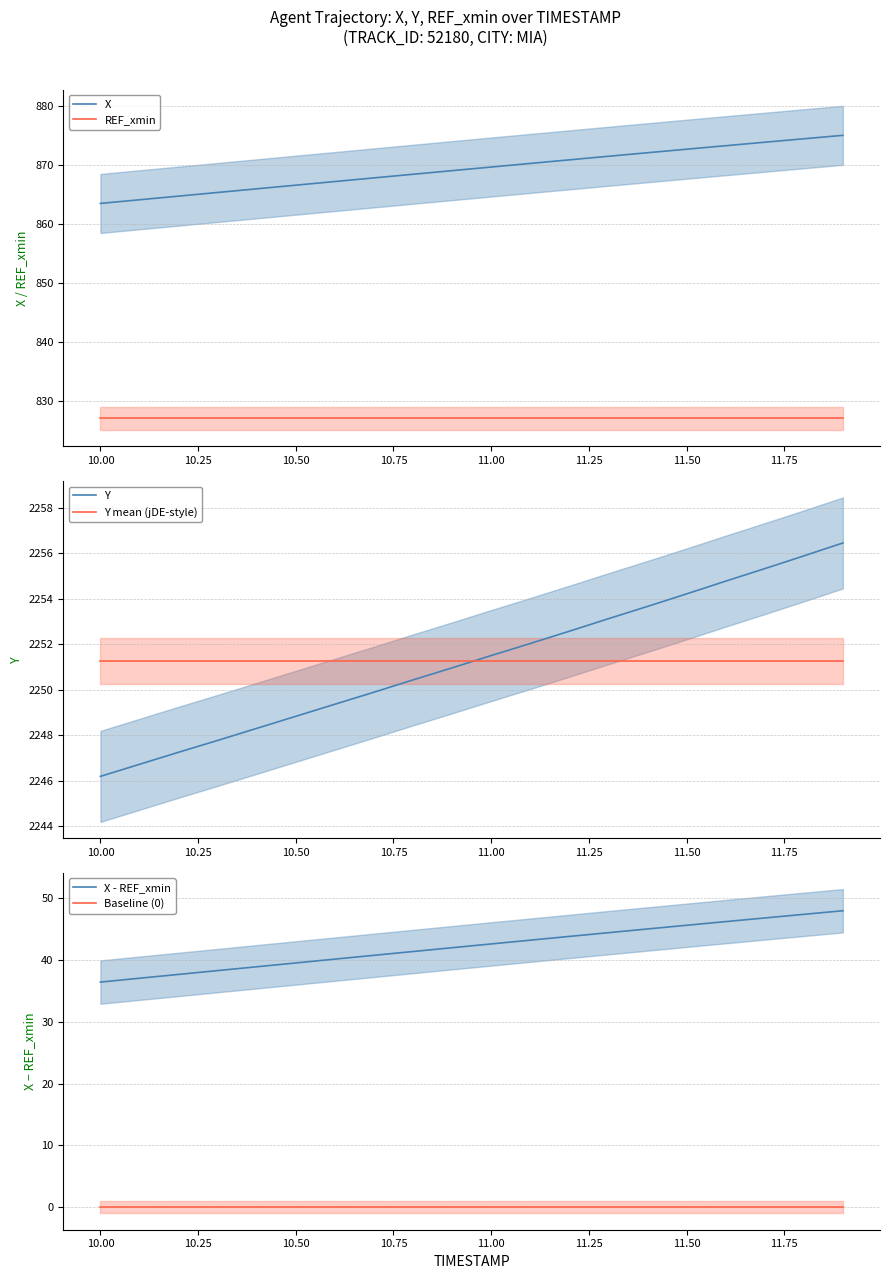

The REF_xmin series shows 827.0 at 11.50. True or false?

True